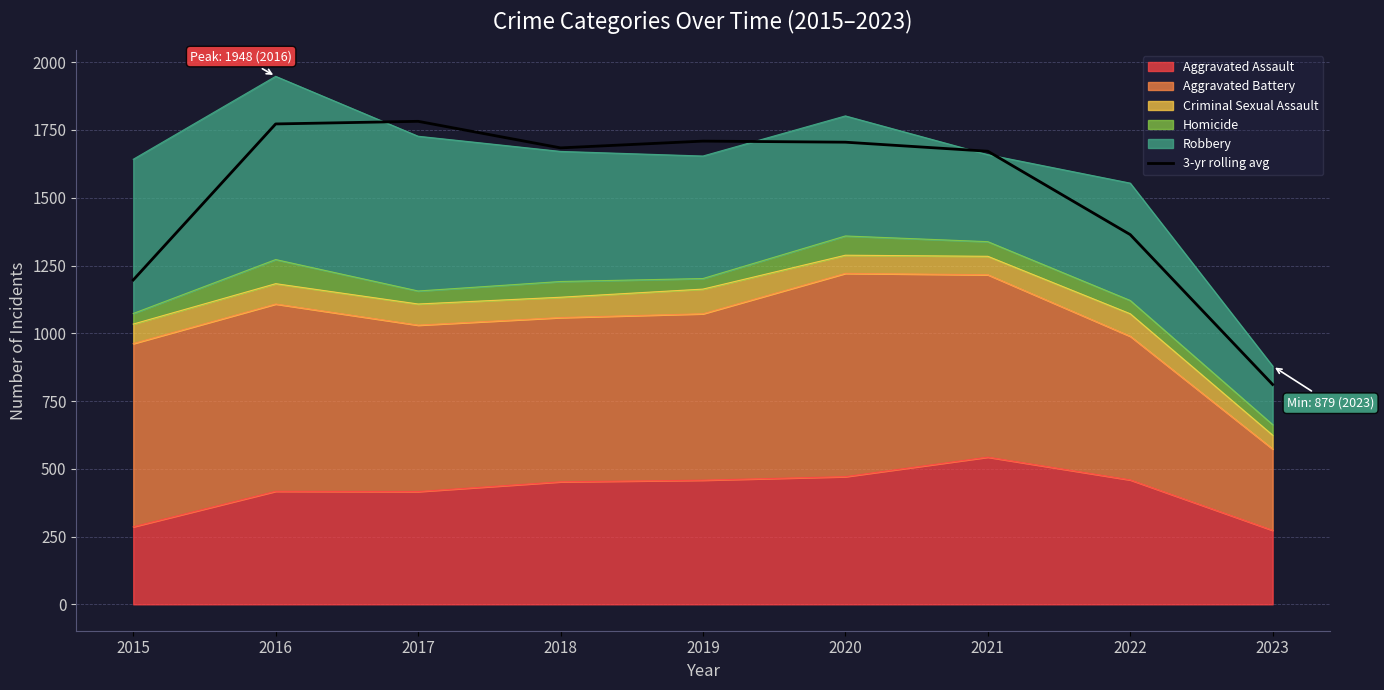

What is the sum of the values at 2016 and 2018?

3456.3